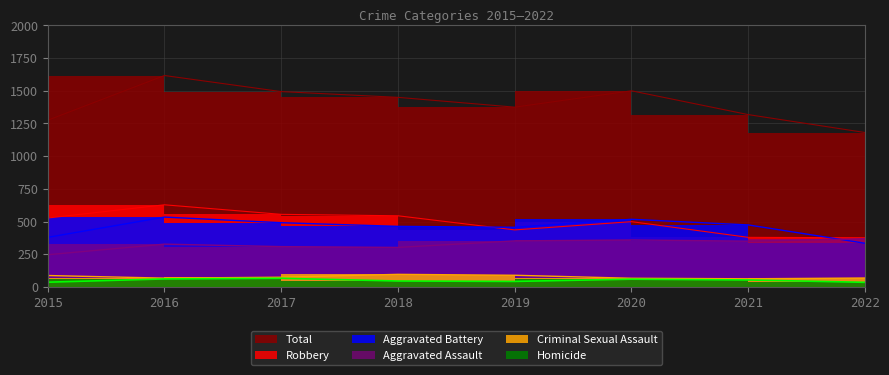

Is it true that Total equals 2021 at 2019?

False